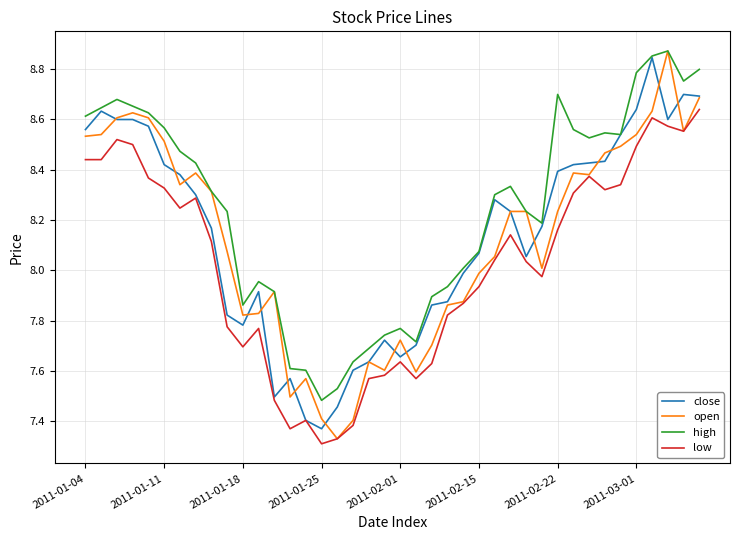

At how many categories does at least one series exceed 8?

26